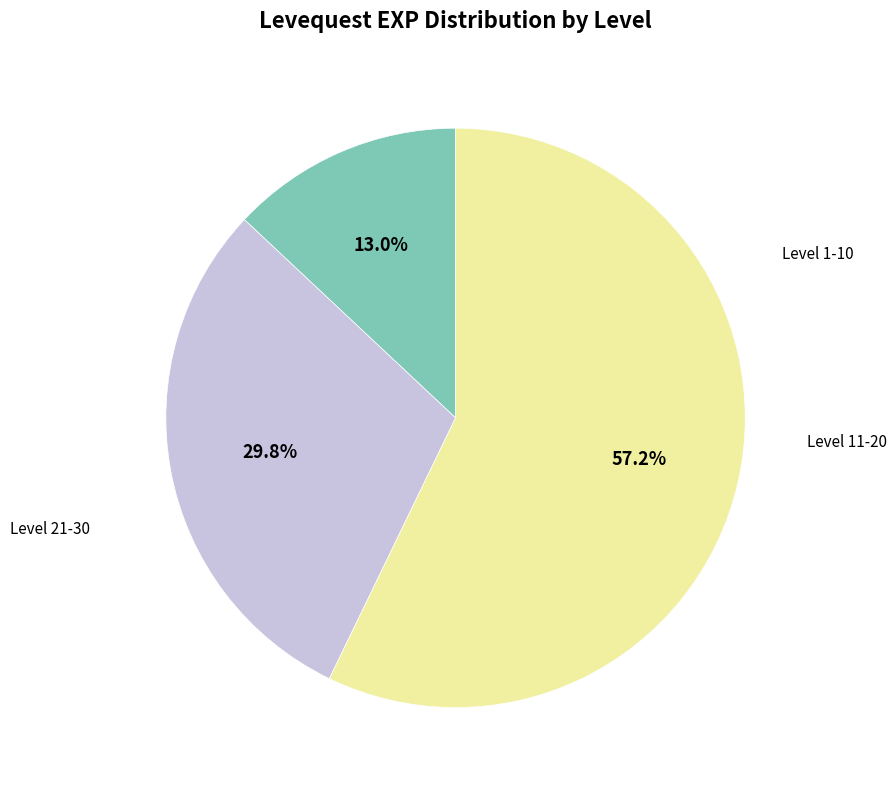

Is there a majority slice in this chart?

Yes